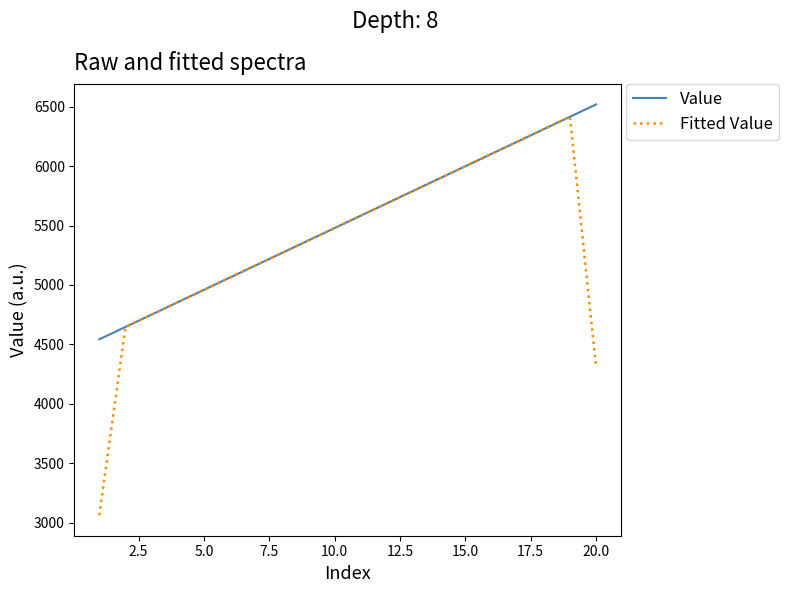

Reading right to left, transcribe all the data shown in this chart.

Value: 6519.0	6415.0	6311.0	6207.0	6103.0	5999.0	5895.0	5791.0	5687.0	5583.0	5479.0	5375.0	5271.0	5167.0	5063.0	4959.0	4855.0	4751.0	4647.0	4543.0
Fitted Value: 4311.3	6415.0	6311.0	6207.0	6103.0	5999.0	5895.0	5791.0	5687.0	5583.0	5479.0	5375.0	5271.0	5167.0	5063.0	4959.0	4855.0	4751.0	4647.0	3063.3